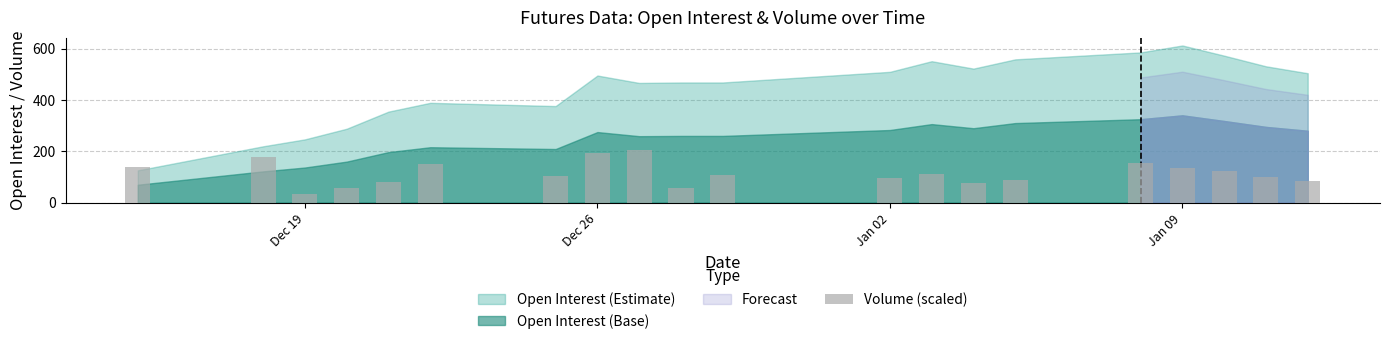

What is the average value?

114.3